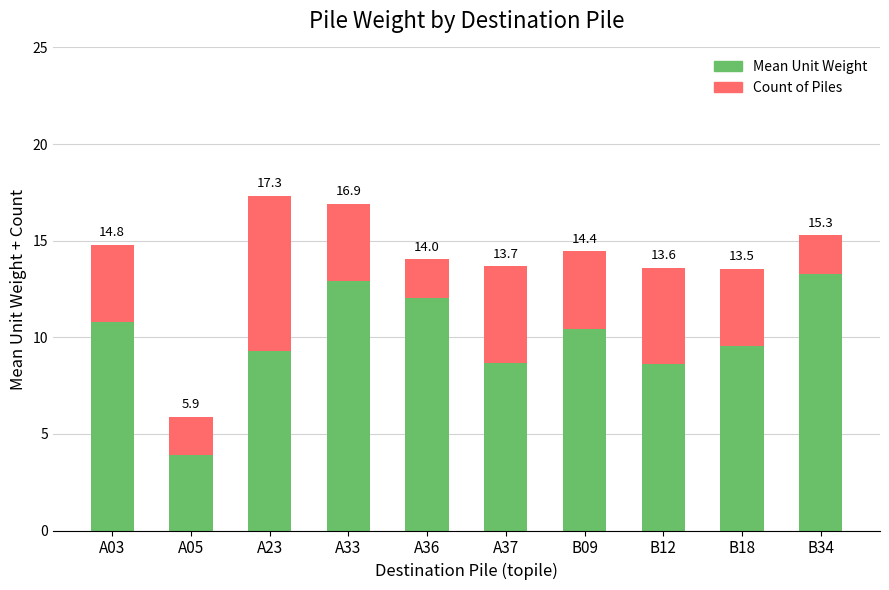

What are all the series names shown in the legend?

Mean Unit Weight, Count of Piles